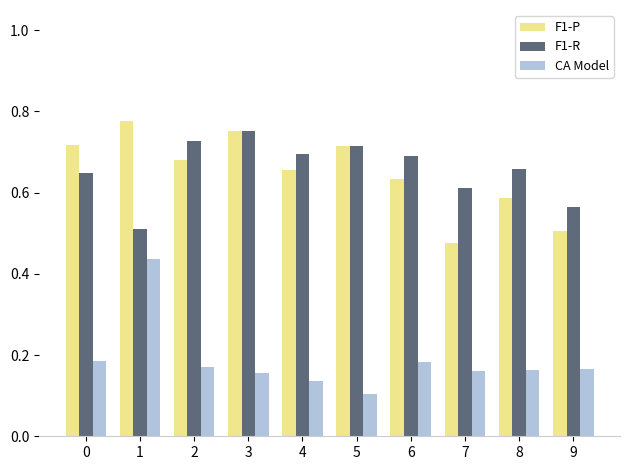

At 9, list the series in order from smallest to largest.

CA Model, F1-P, F1-R